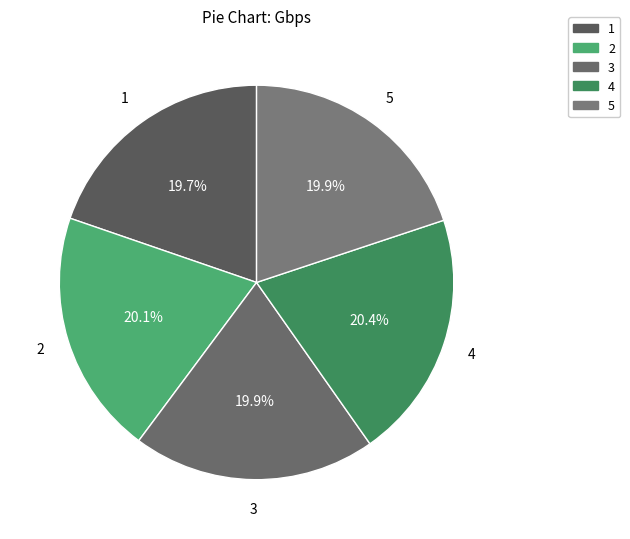

To the nearest percent, what percentage of the pie is 1?

20%